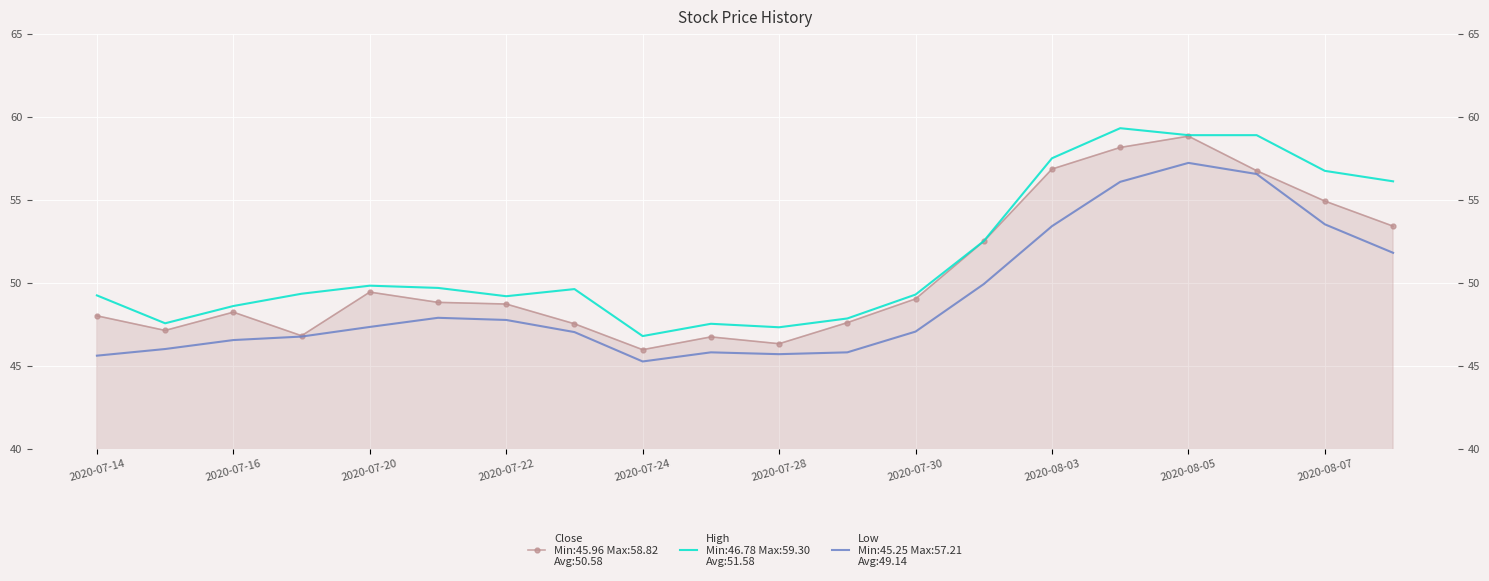

What is the value of the Low point at the 17th from the left?

57.2